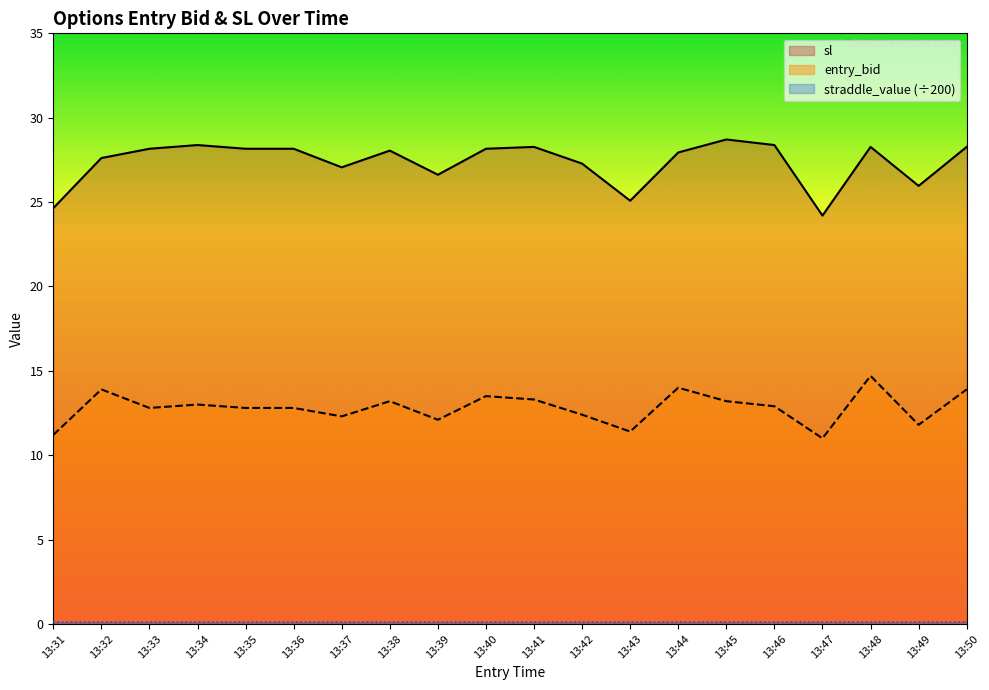

Which has a higher value, 13:33 or 13:46?

13:46